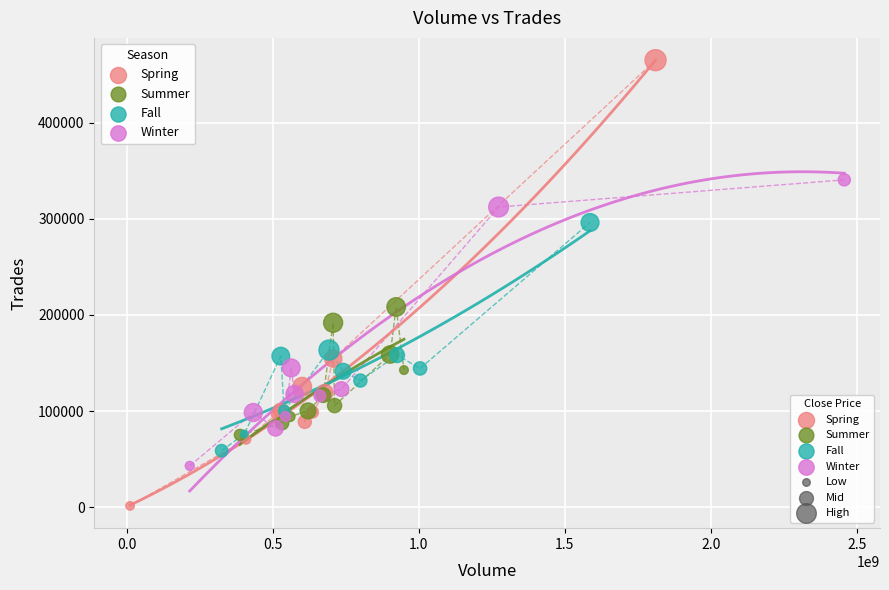

Which series has the widest spread of Y values?

Spring